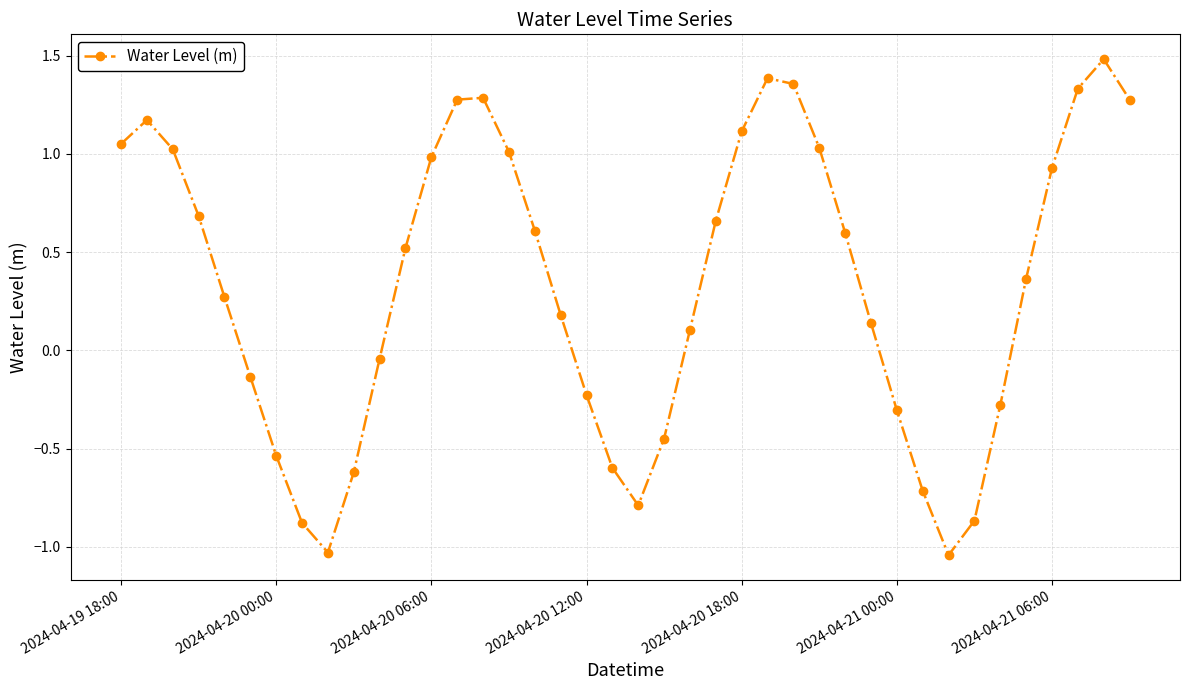

How many distinct data groups are displayed?

1